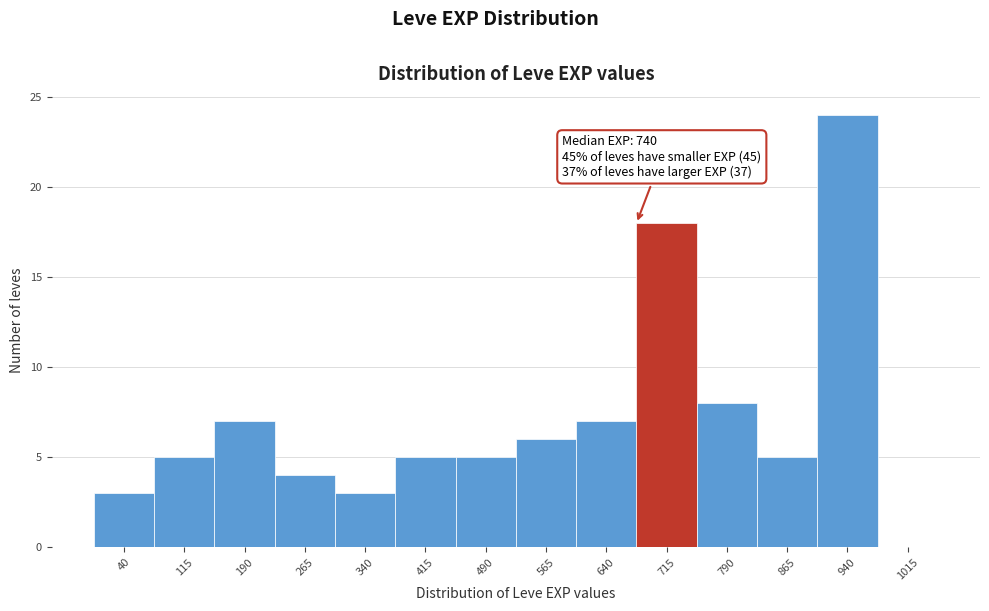

Reading left to right, transcribe all the data shown in this chart.

40=3	115=5	190=7	265=4	340=3	415=5	490=5	565=6	640=7	715=18	790=8	865=5	940=24	1015=0